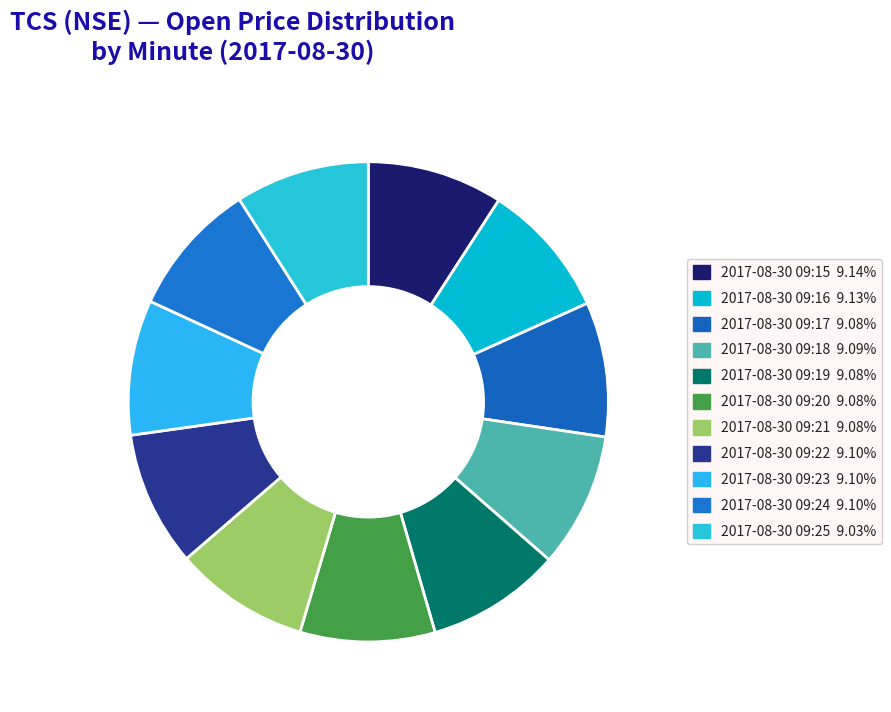

To the nearest percent, what percentage of the pie is 2017-08-30 09:21?

9%